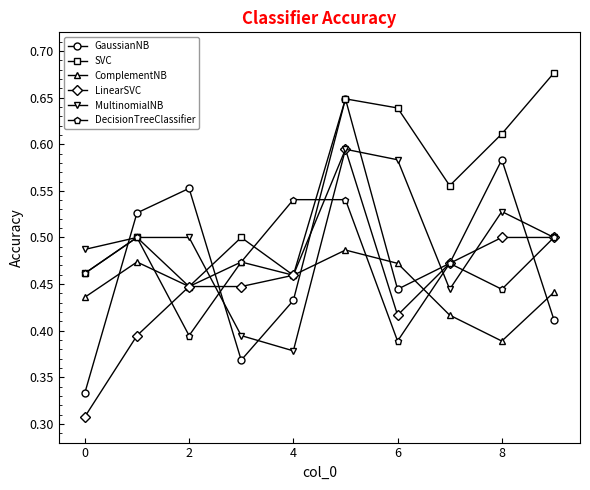

Which series has the widest spread of values?

GaussianNB